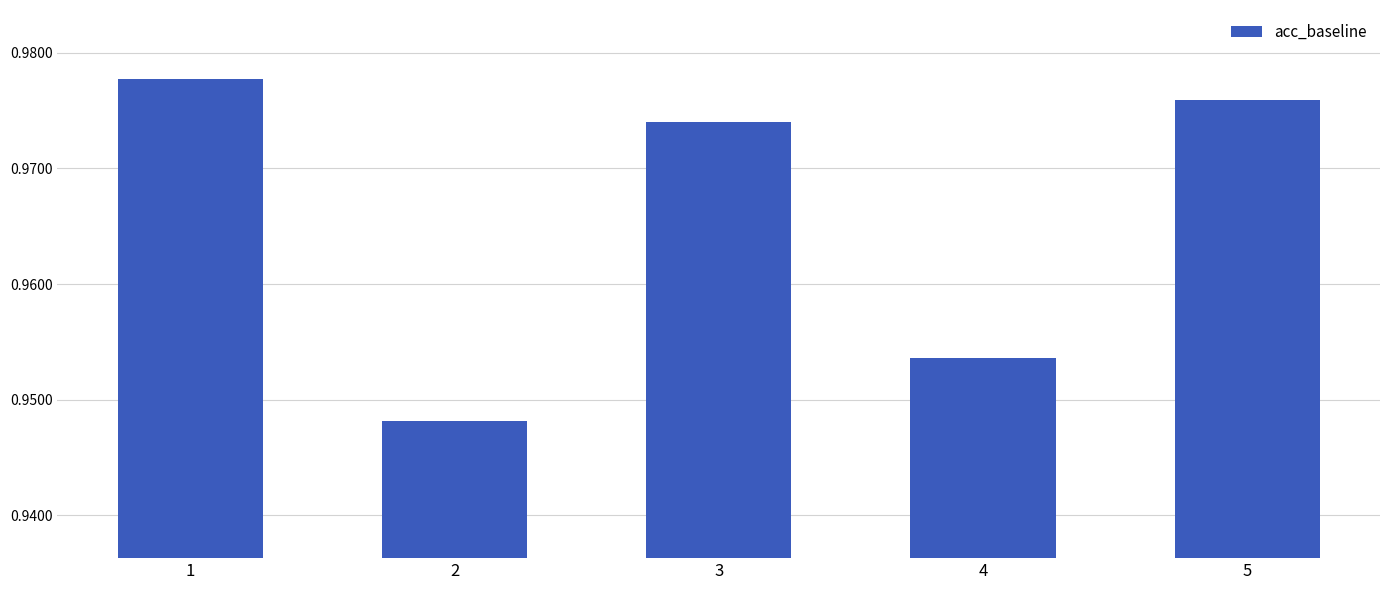

What is the sum of all values?

4.8